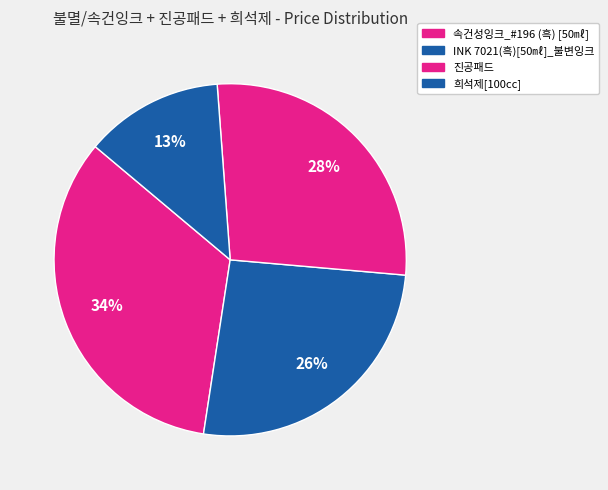

Does 희석제[100cc] account for over 50% of the chart?

No